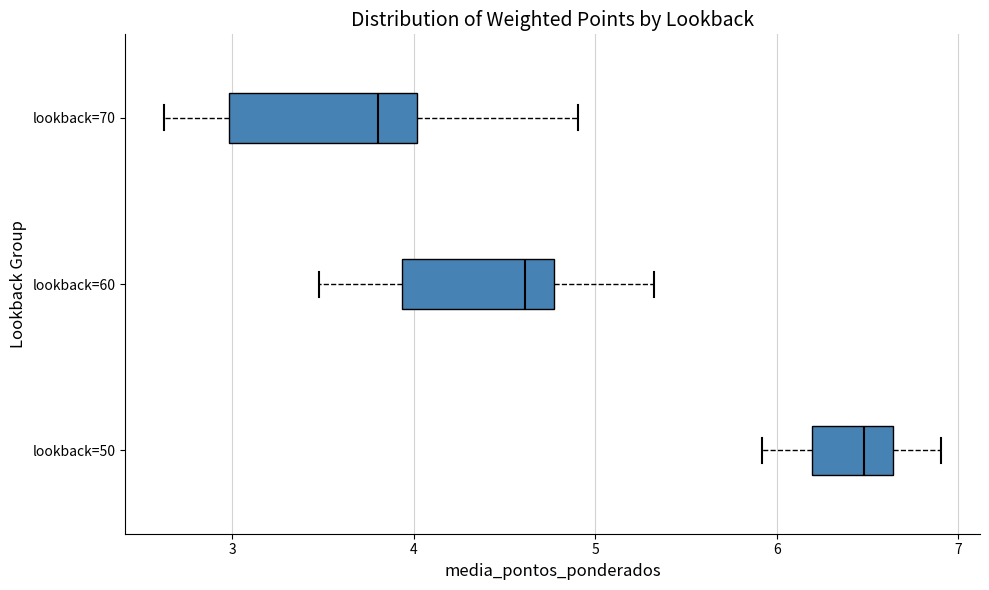

Where is the left edge of the box for lookback=60 on the x-axis? The values are not printed on the chart, so give them approximately, as read against the axis.

3.9